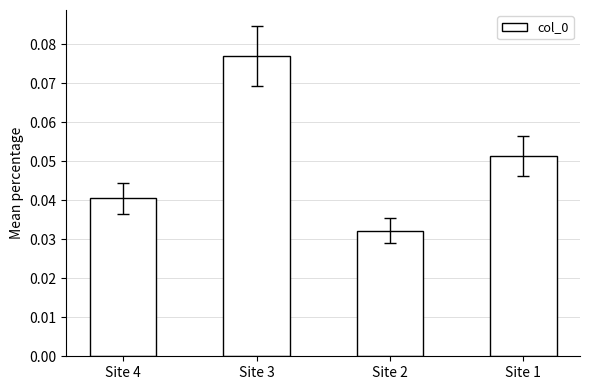

Are the bars horizontal?

No